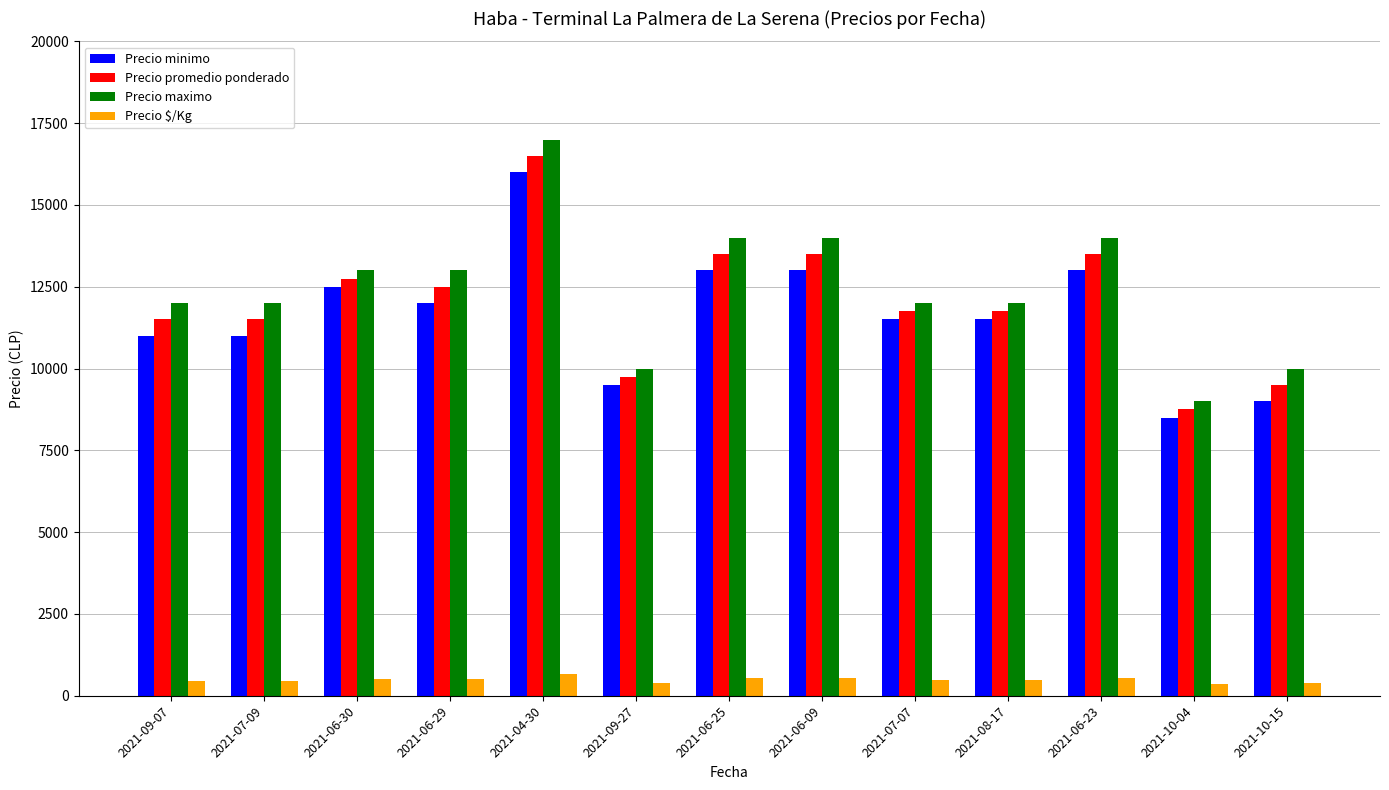

The Precio promedio ponderado series shows 17359 at 2021-07-09. True or false?

False